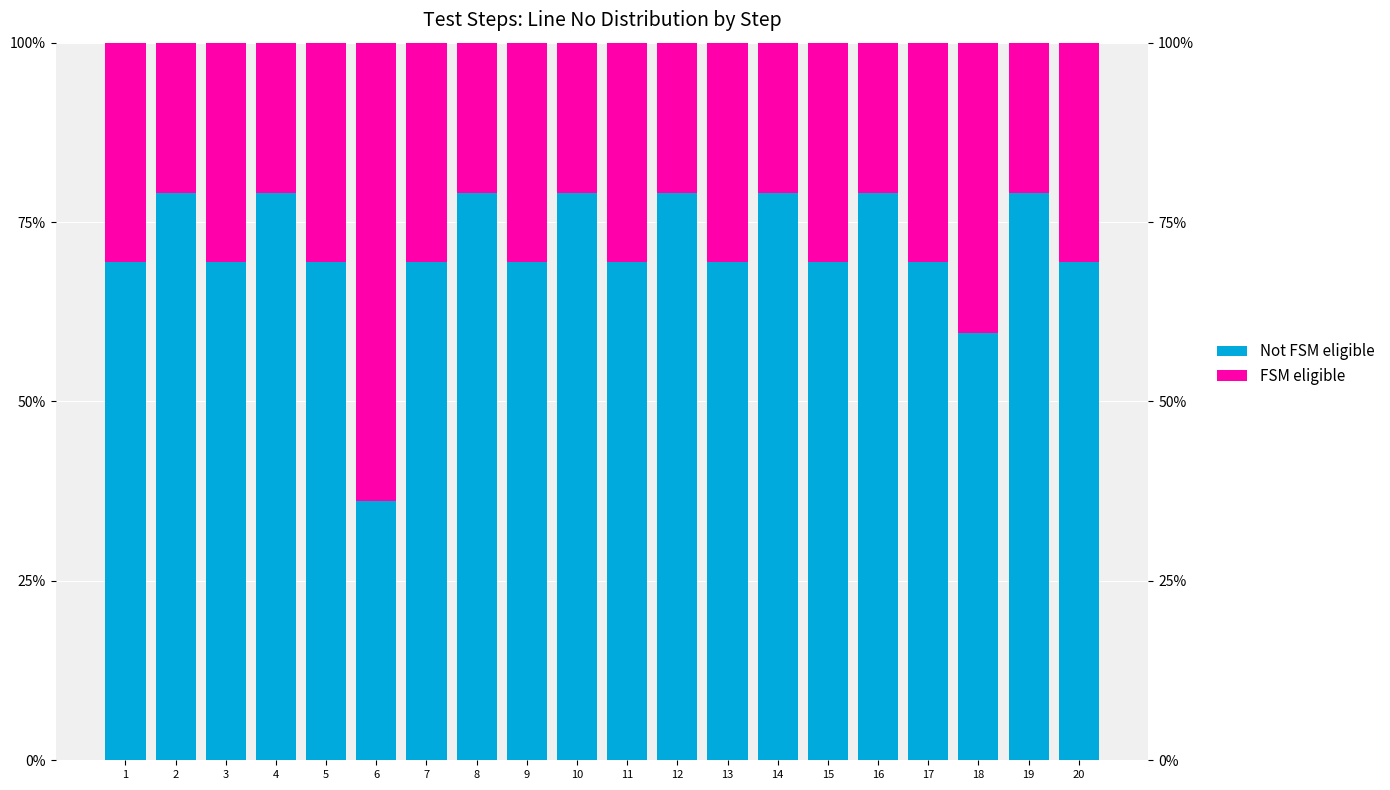

At how many categories does at least one series exceed 75?

8